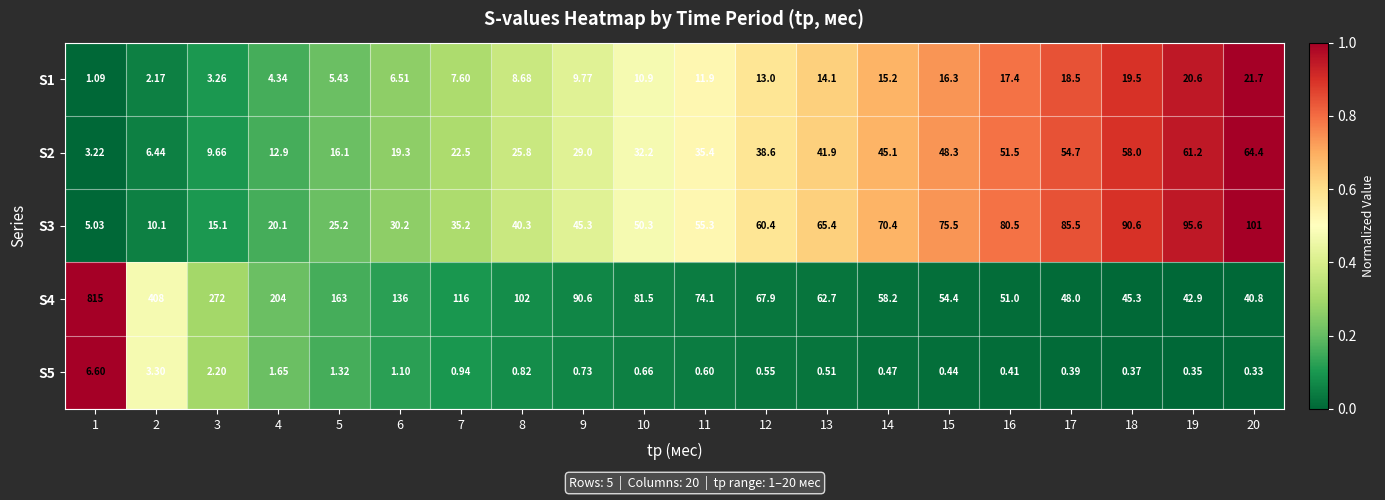

Is the value of S4 at 8 greater than the value of S2 at 17?

Yes